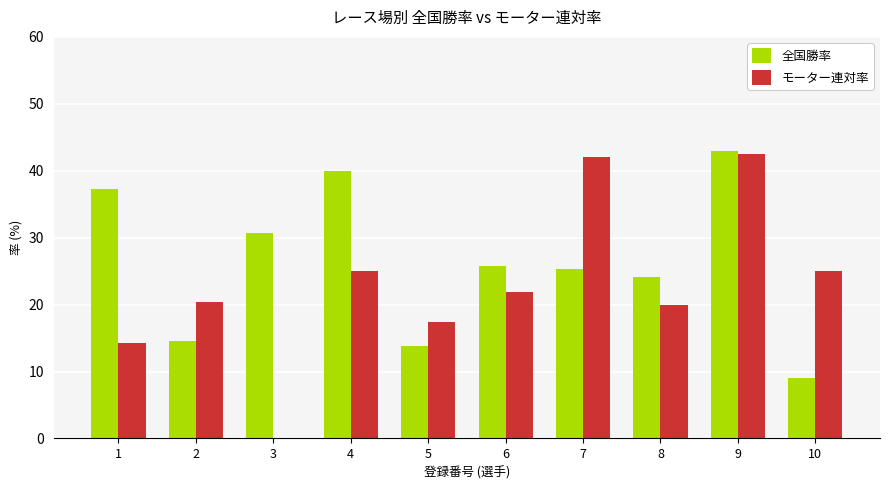

How many distinct data groups are displayed?

2